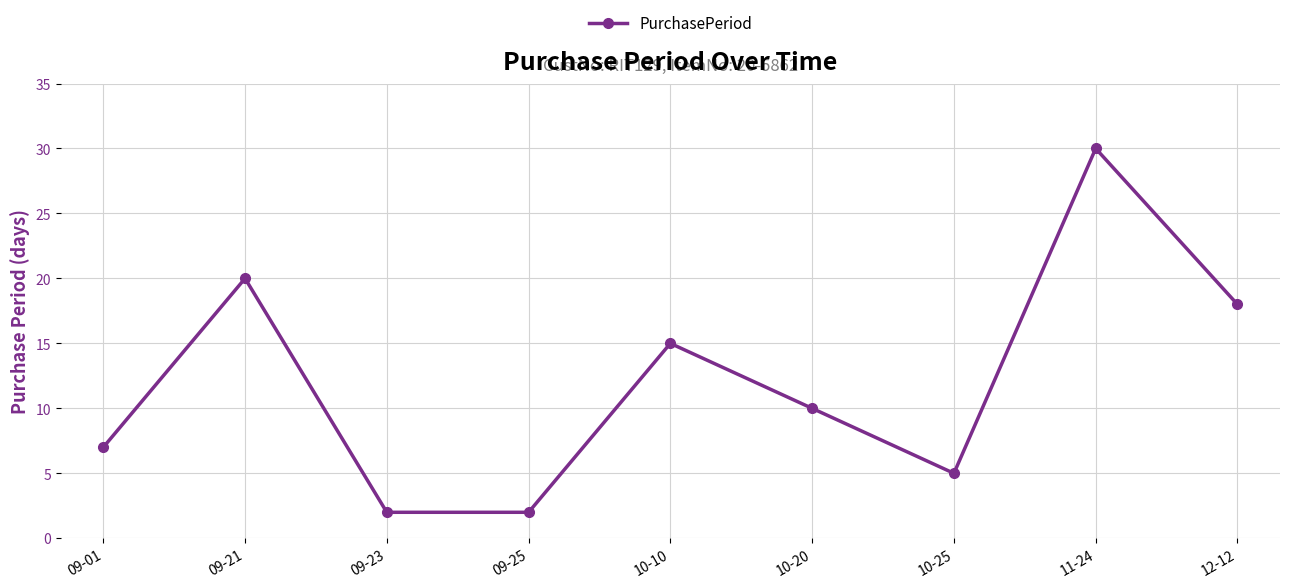

The value at 10-20 is 10. True or false?

True